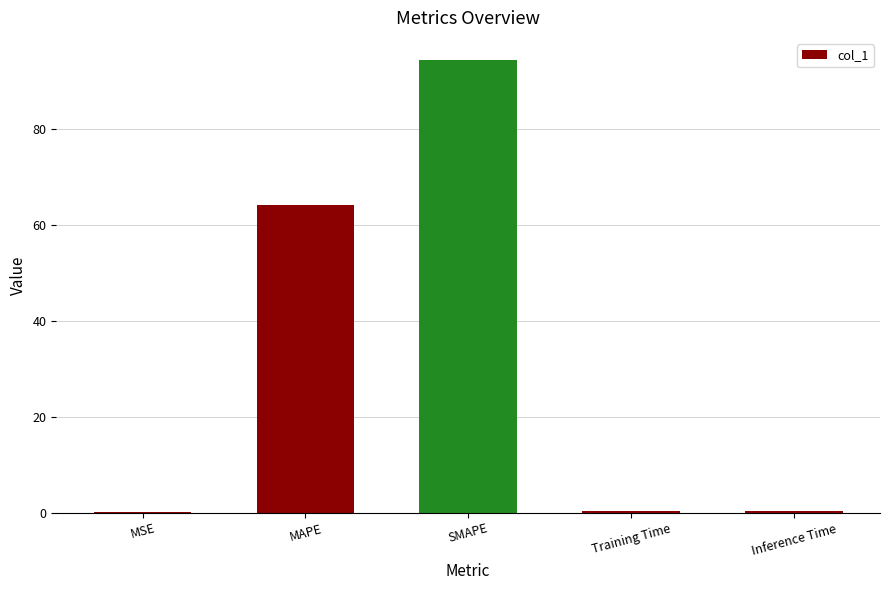

What is the maximum value shown in the chart?

94.2